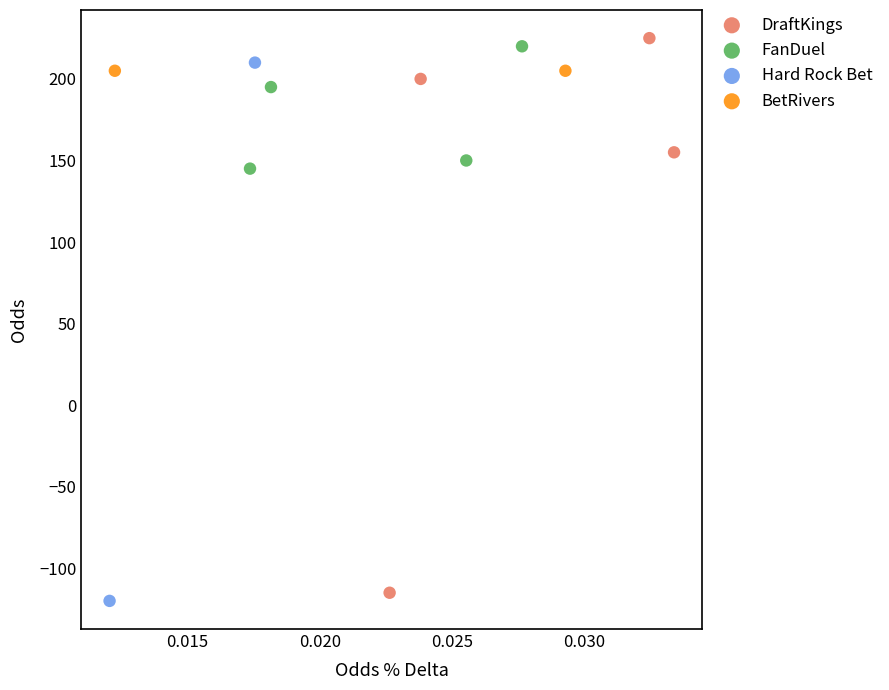

Which series reaches the maximum Y coordinate?

DraftKings